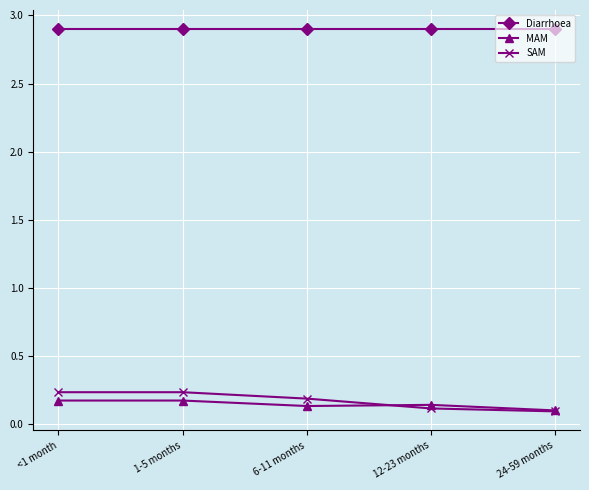

How many SAM values are between 0 and 1?

5